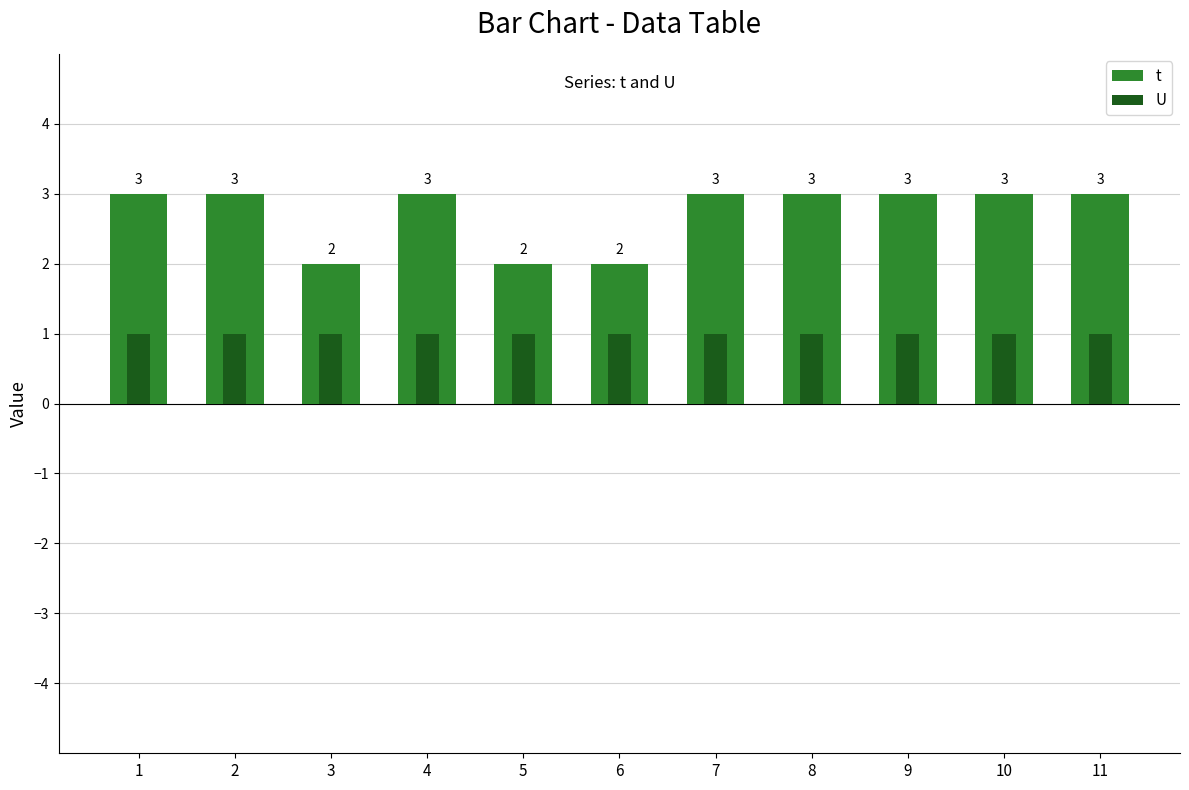

Reading left to right, transcribe all the data shown in this chart.

t: 3	3	2	3	2	2	3	3	3	3	3
U: 1	1	1	1	1	1	1	1	1	1	1